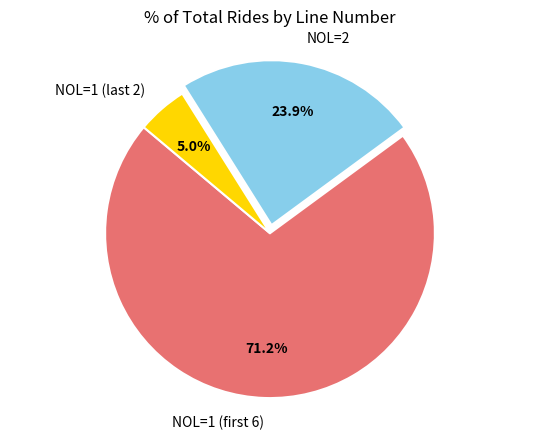

What percentage is NOT represented by NOL=2?

76.1%